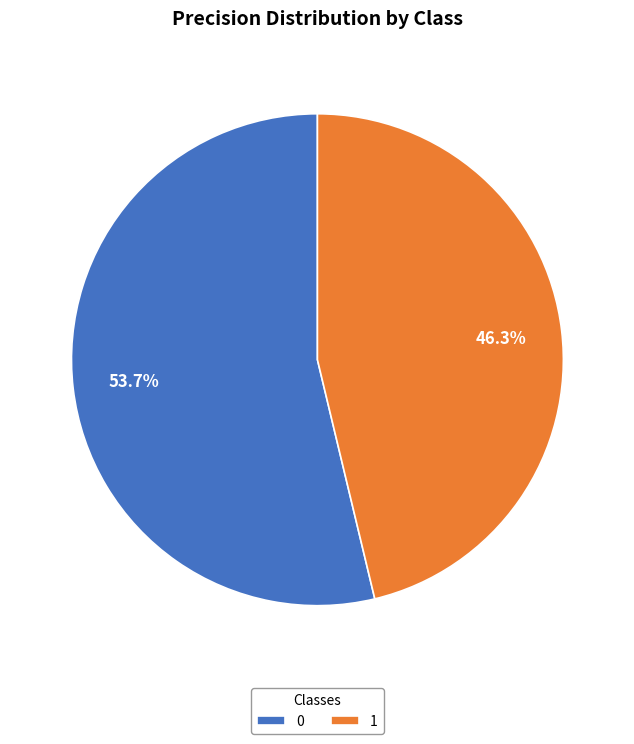

To the nearest percent, what portion does 1 represent?

46%